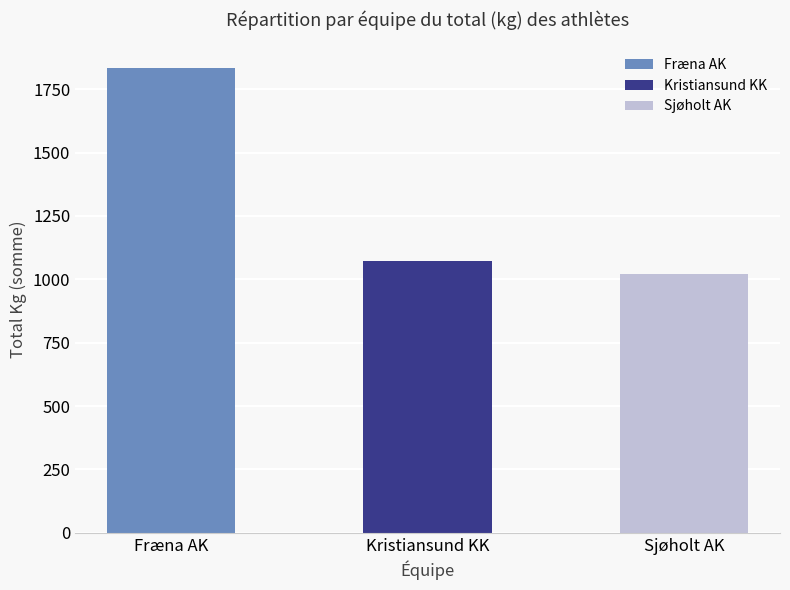

Which series changed the most between Sjøholt AK (M,93) and Kristiansund KK (M,93)?

TotalKg